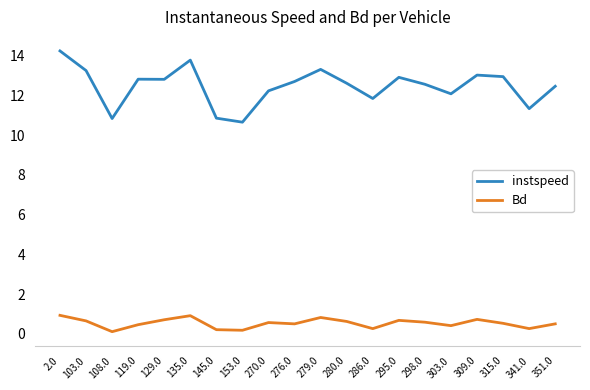

What is the maximum value for instspeed?

14.2